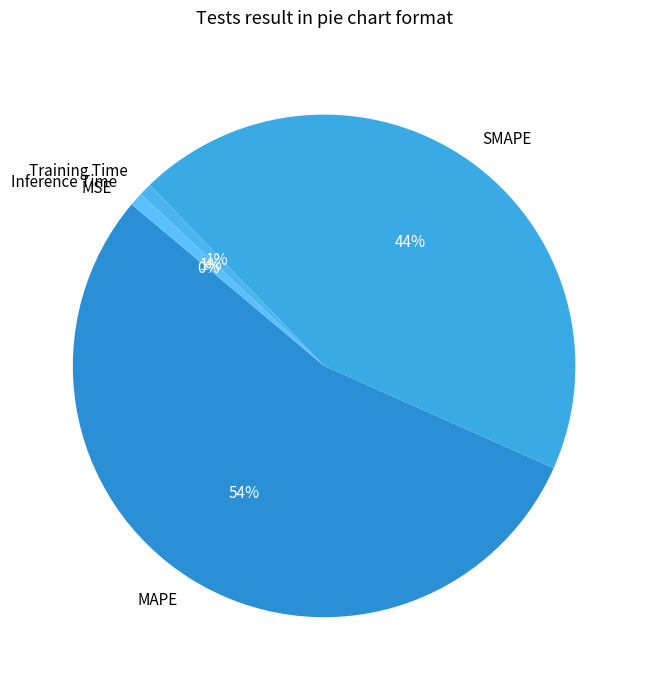

Which category has the biggest portion of the pie?

MAPE